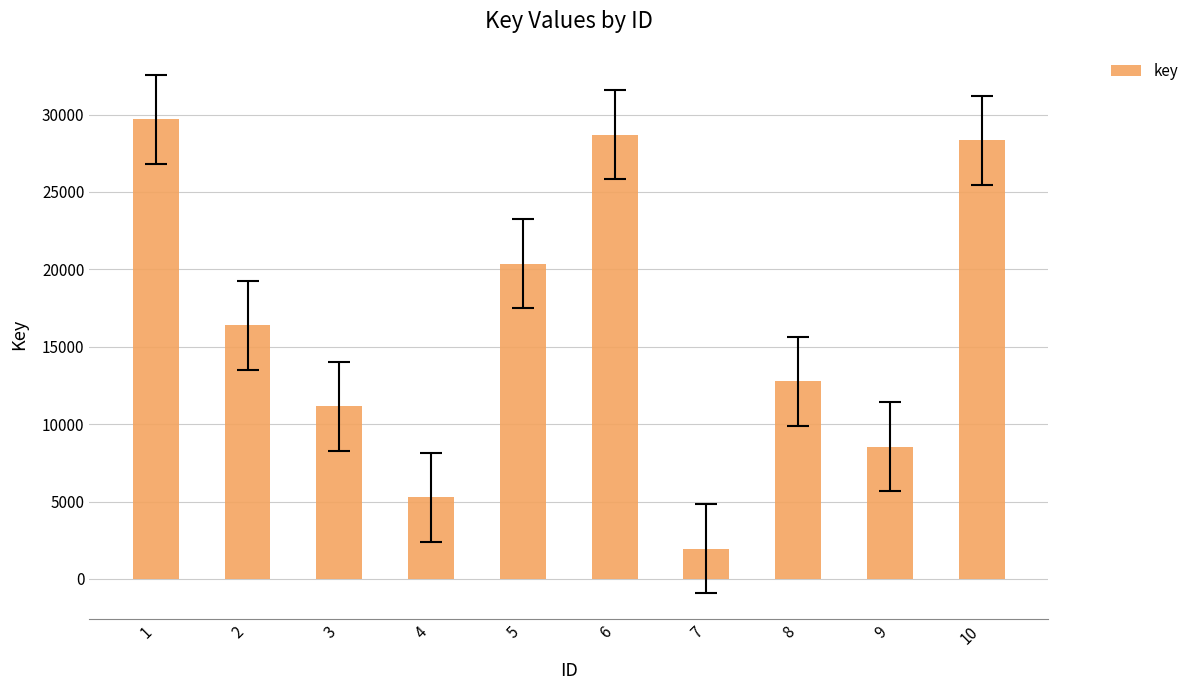

How many categories are shown in the chart?

10